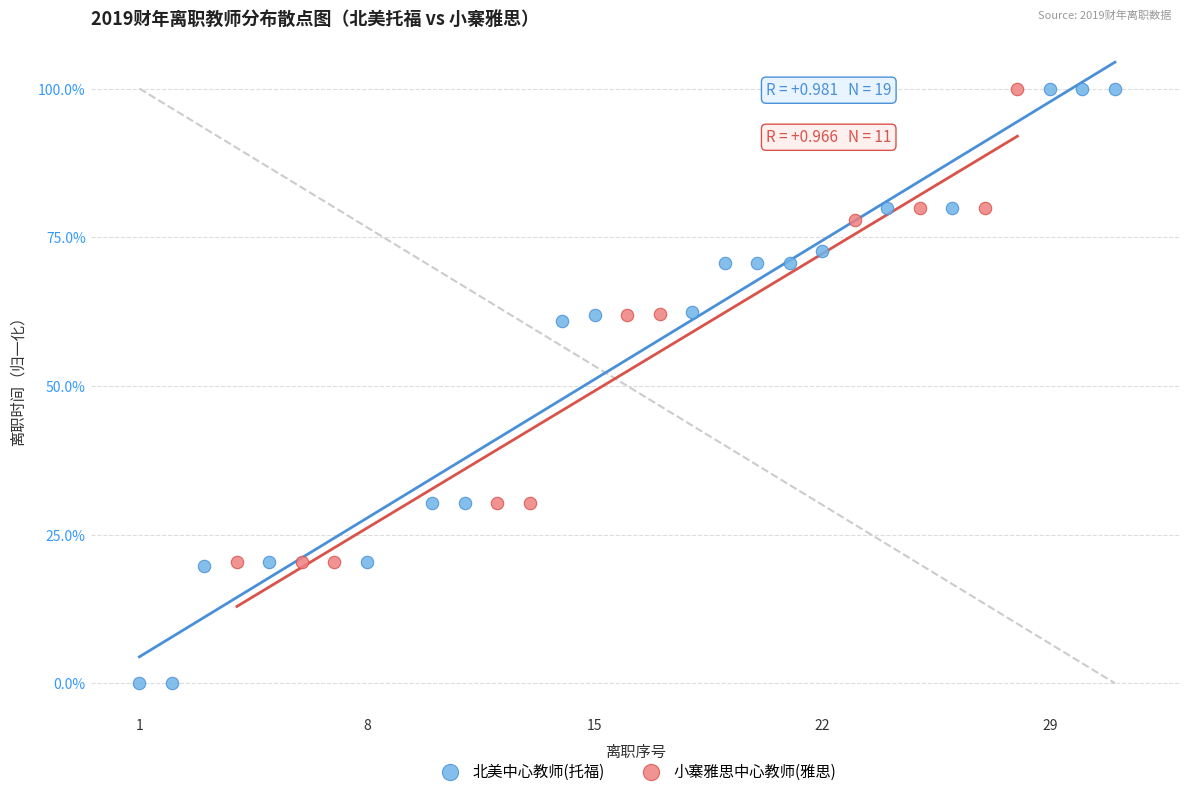

Which series reaches the minimum Y coordinate?

北美中心教师(托福)